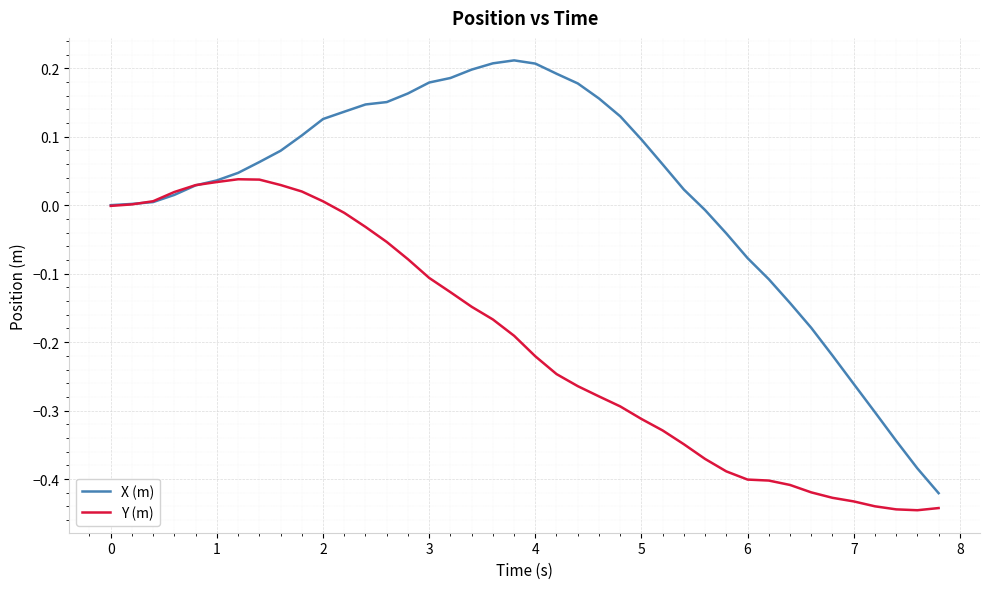

Which series has the widest spread of values?

X (m)